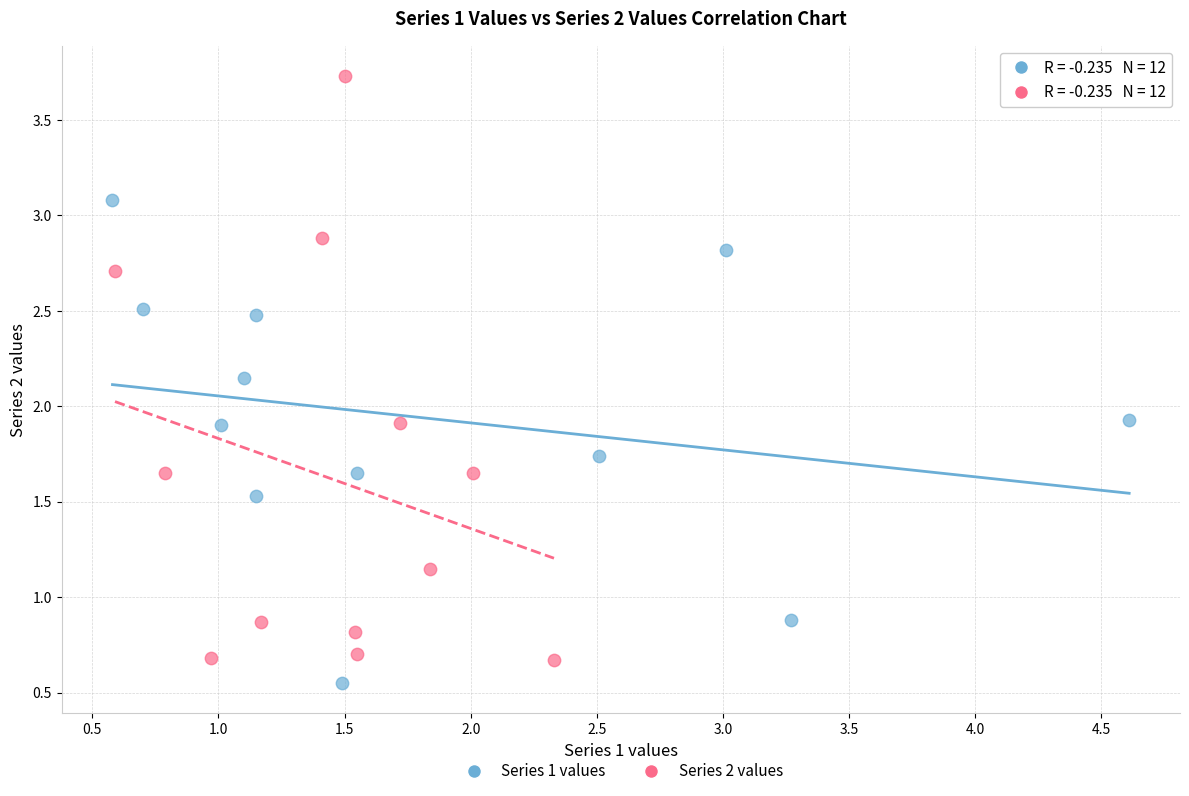

Which series has the largest Y range (max minus min)?

Series 2 values